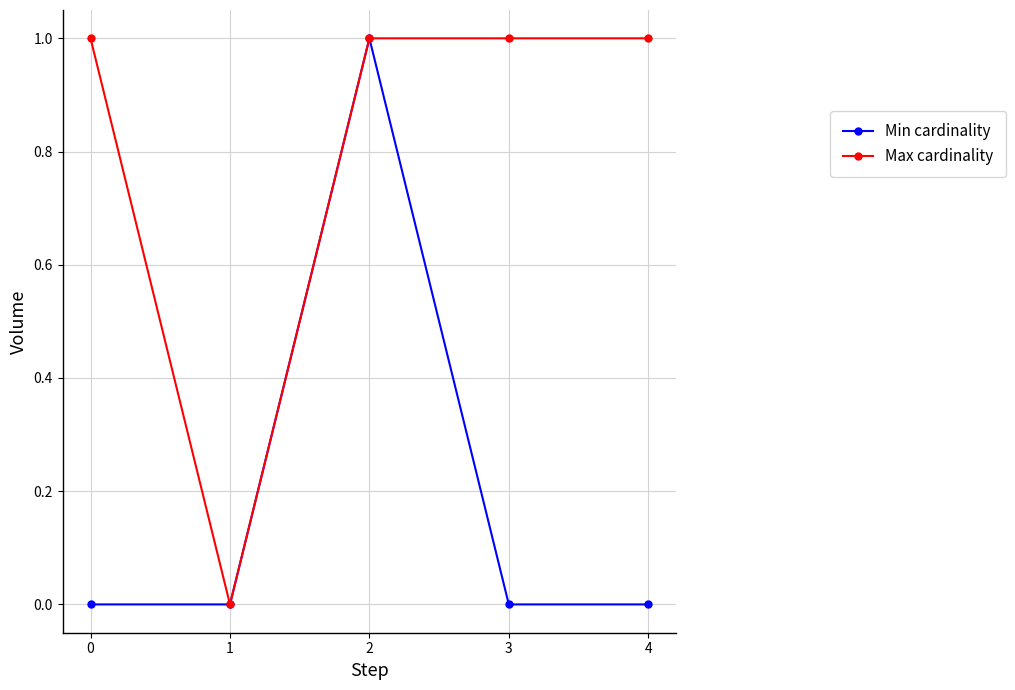

Which category has the highest value in the Min cardinality series?

2